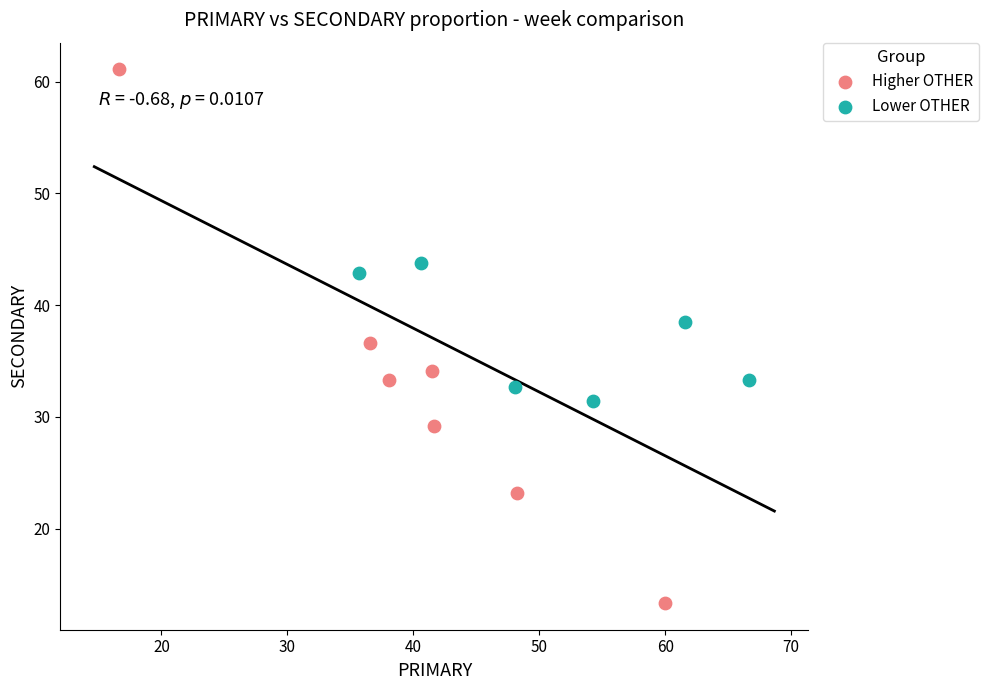

Which series contains the lowest Y value?

Higher OTHER